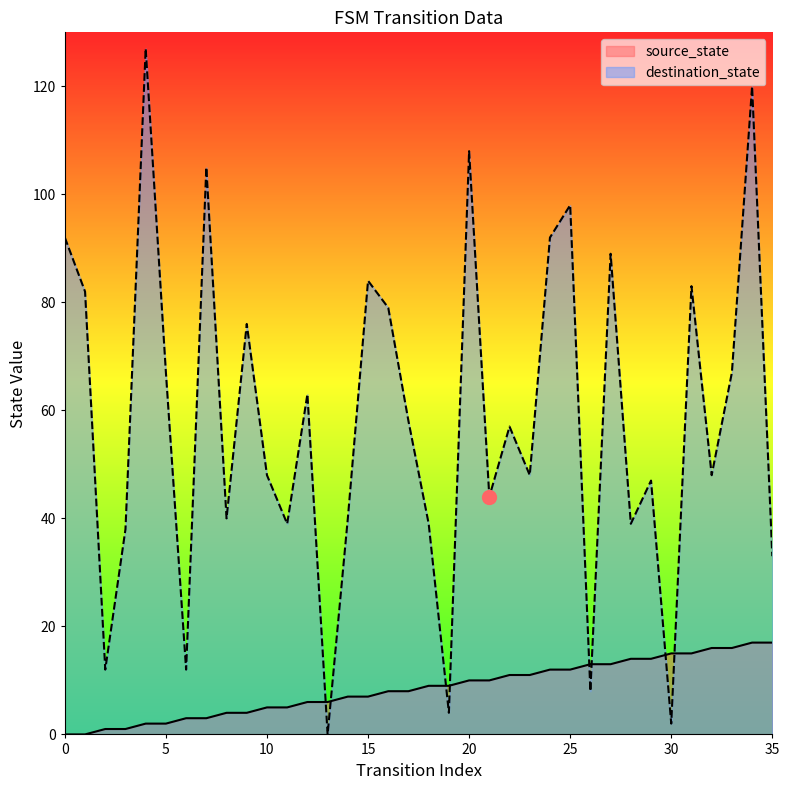

Reading left to right, list all the values displayed in this chart.

source_state: 0=0	1=0	2=1	3=1	4=2	5=2	6=3	7=3	8=4	9=4	10=5	11=5	12=6	13=6	14=7	15=7	16=8	17=8	18=9	19=9	20=10	21=10	22=11	23=11	24=12	25=12	26=13	27=13	28=14	29=14	30=15	31=15	32=16	33=16	34=17	35=17
destination_state: 0=92	1=82	2=12	3=38	4=127	5=67	6=12	7=105	8=40	9=76	10=48	11=39	12=63	13=0	14=40	15=84	16=79	17=58	18=39	19=4	20=108	21=44	22=57	23=48	24=92	25=98	26=8	27=89	28=39	29=47	30=2	31=83	32=48	33=67	34=120	35=33